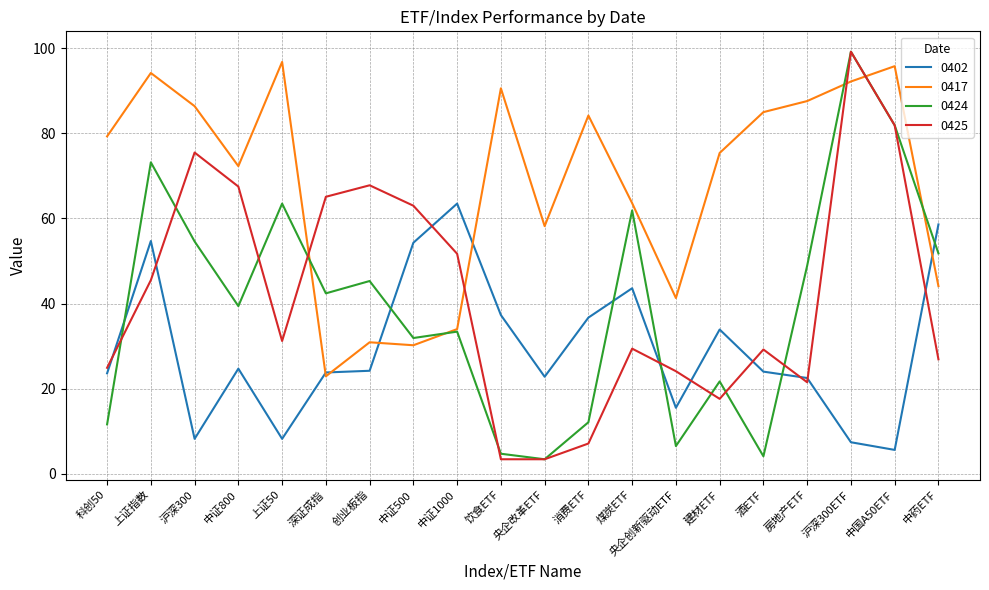

The value of 0417 at 中国A50ETF is 95.8. True or false?

True